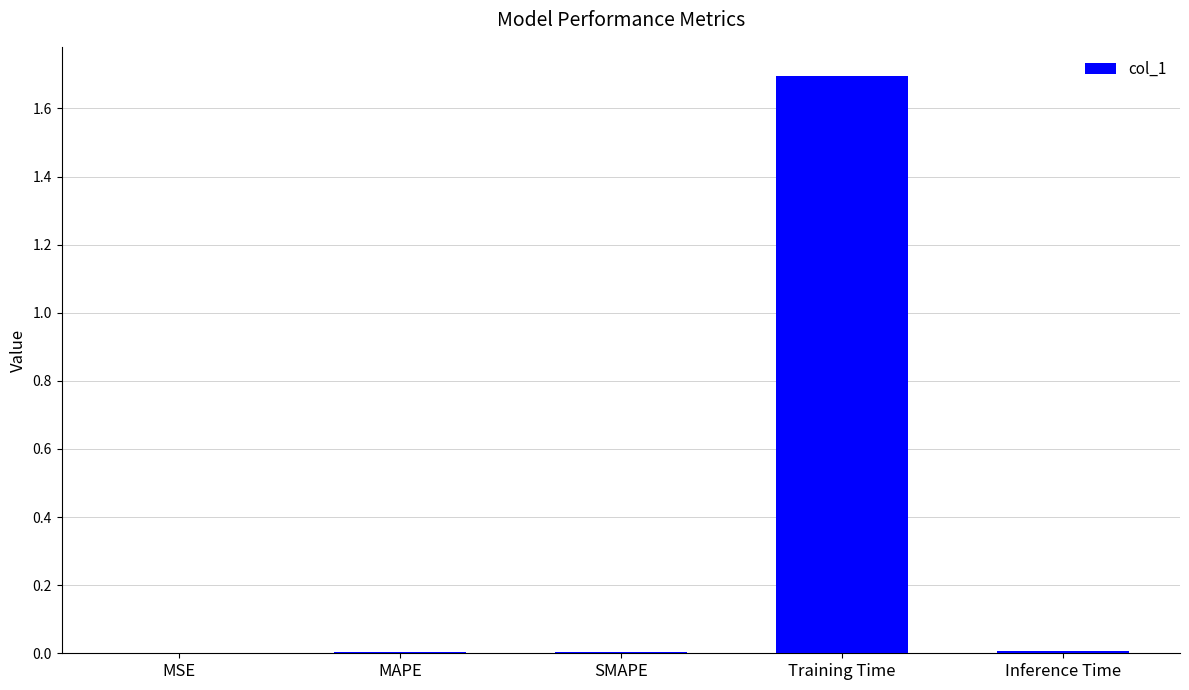

The chart shows a value of 0.0 at MSE. True or false?

True